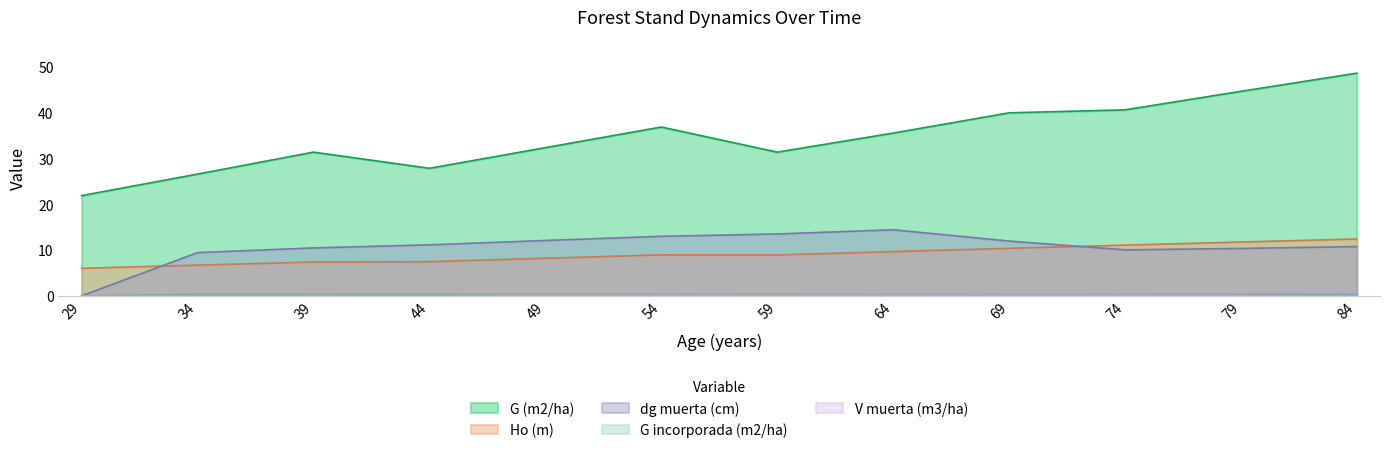

Reading left to right, transcribe all the data shown in this chart.

Ho (m): 29=6.0	34=6.7	39=7.4	44=7.5	49=8.2	54=8.9	59=8.9	64=9.7	69=10.4	74=11.1	79=11.8	84=12.4
dg muerta (cm): 29=0.0	34=9.4	39=10.5	44=11.2	49=12.1	54=13.0	59=13.5	64=14.4	69=12.0	74=10.1	79=10.4	84=10.8
V muerta (m3/ha): 29=0.0	34=0.1	39=0.1	44=0.1	49=0.2	54=0.3	59=0.2	64=0.3	69=0.3	74=0.4	79=0.5	84=0.6
G (m2/ha): 29=21.9	34=26.6	39=31.4	44=27.9	49=32.4	54=36.9	59=31.4	64=35.6	69=40.0	74=40.6	79=44.7	84=48.7
G incorporada (m2/ha): 29=0.0	34=0.3	39=0.3	44=0.3	49=0.3	54=0.3	59=0.3	64=0.3	69=0.3	74=0.3	79=0.2	84=0.2